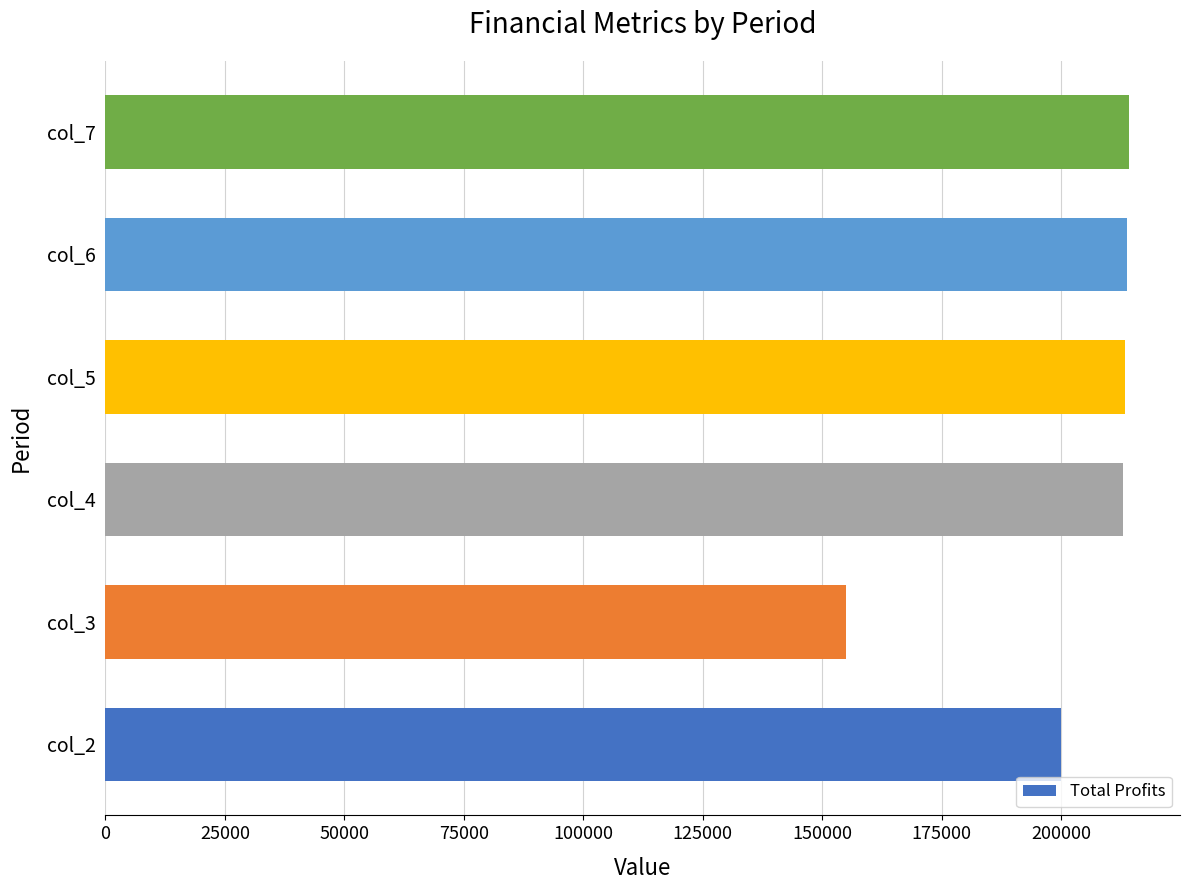

Between col_4 and col_3, which is larger?

col_4